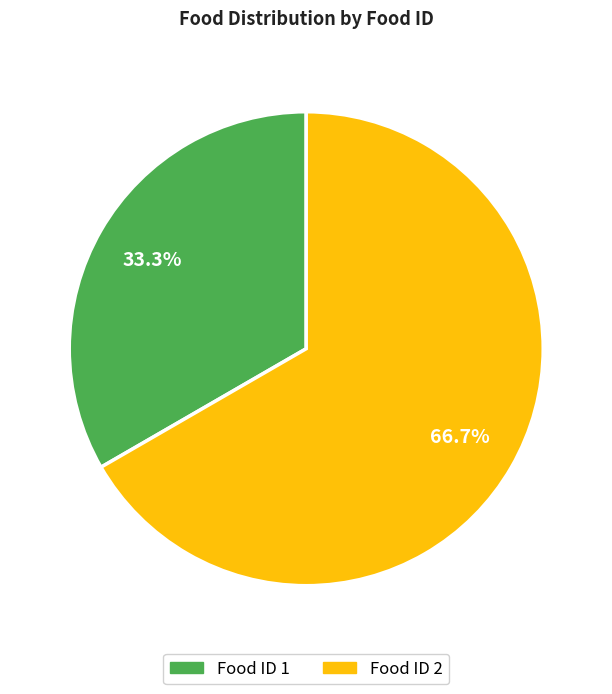

Does any single category account for the majority?

Yes